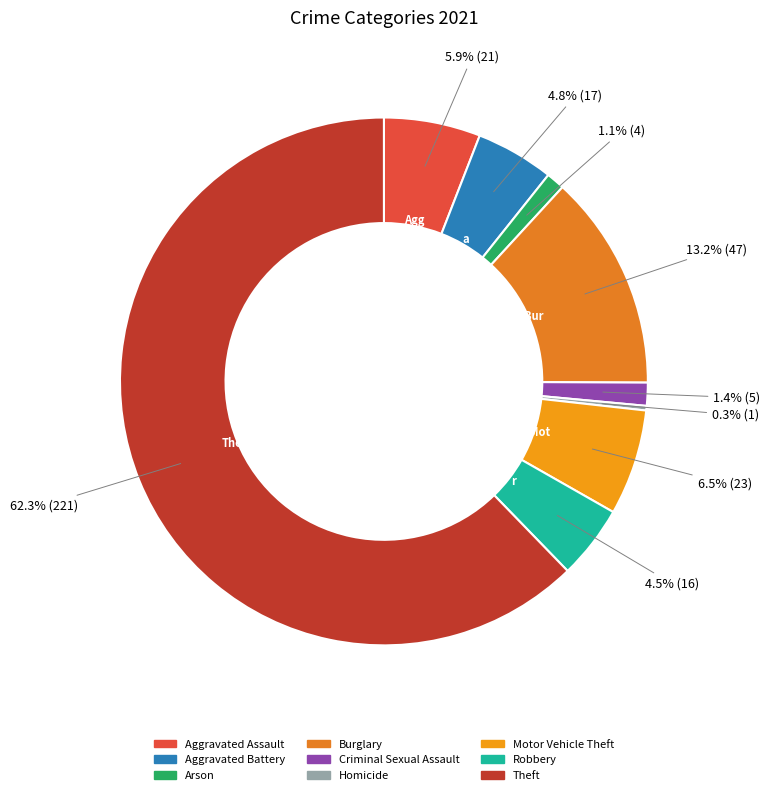

What is the change in value from Homicide to Theft?

+220